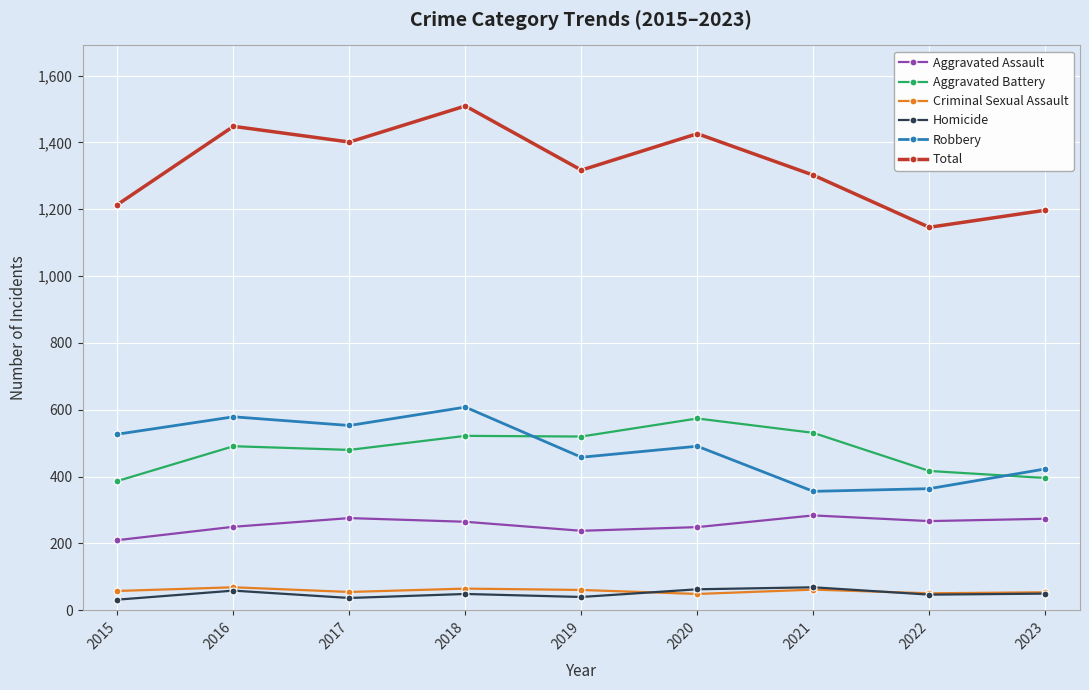

What is the average value of the Criminal Sexual Assault series?

58